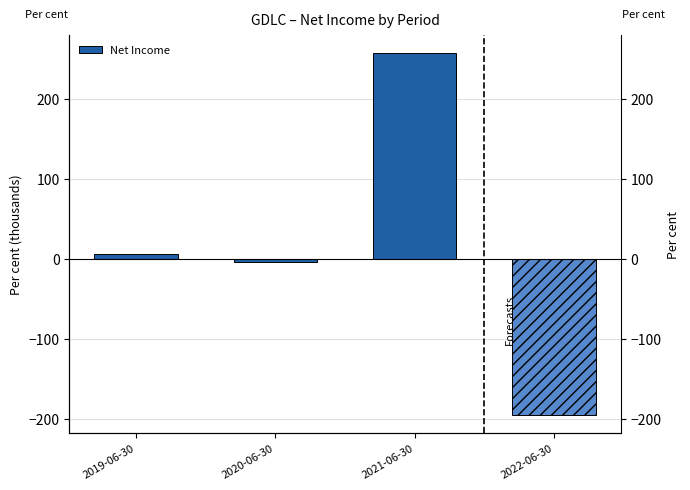

Are the bars grouped side by side (vs. stacked)?

No